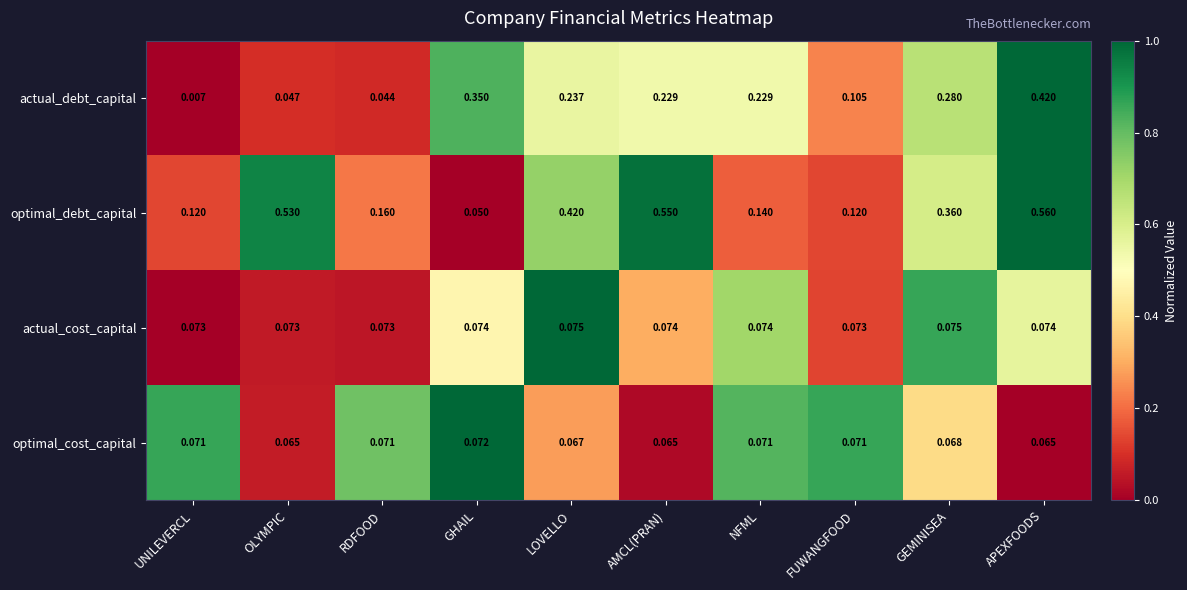

Rank the series at APEXFOODS from highest to lowest value.

optimal_debt_capital, actual_debt_capital, actual_cost_capital, optimal_cost_capital